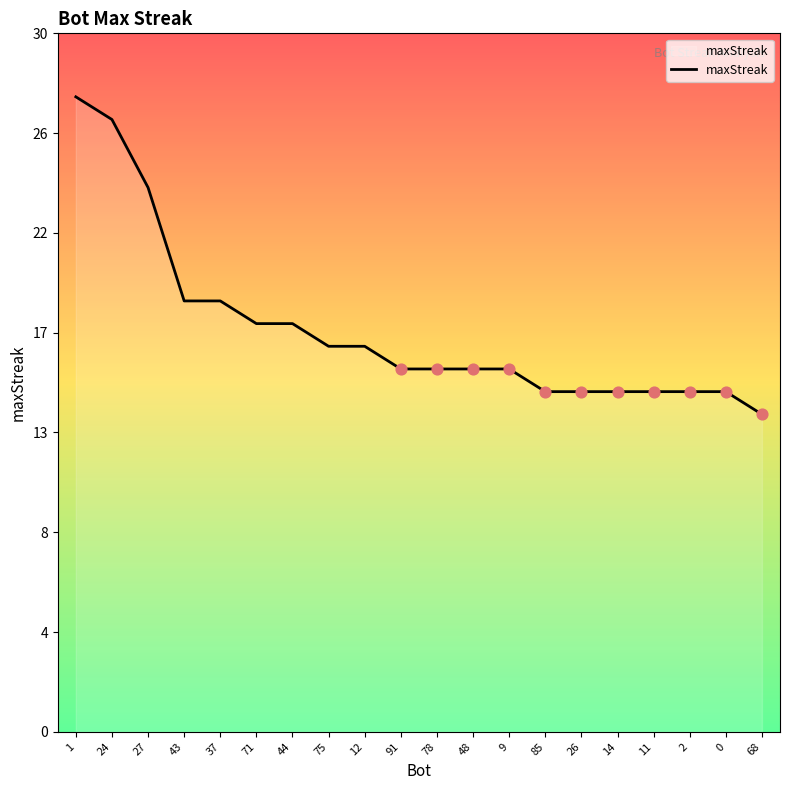

What is the change in value from 75 to 26?

-2